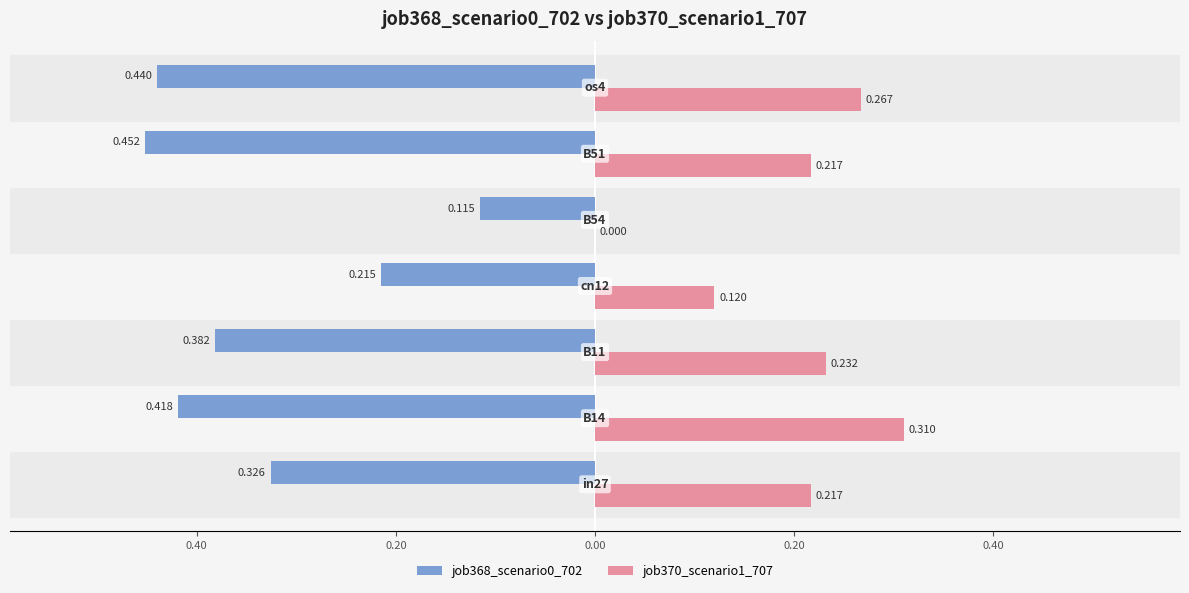

What are all the series names shown in the legend?

job368_scenario0_702, job370_scenario1_707